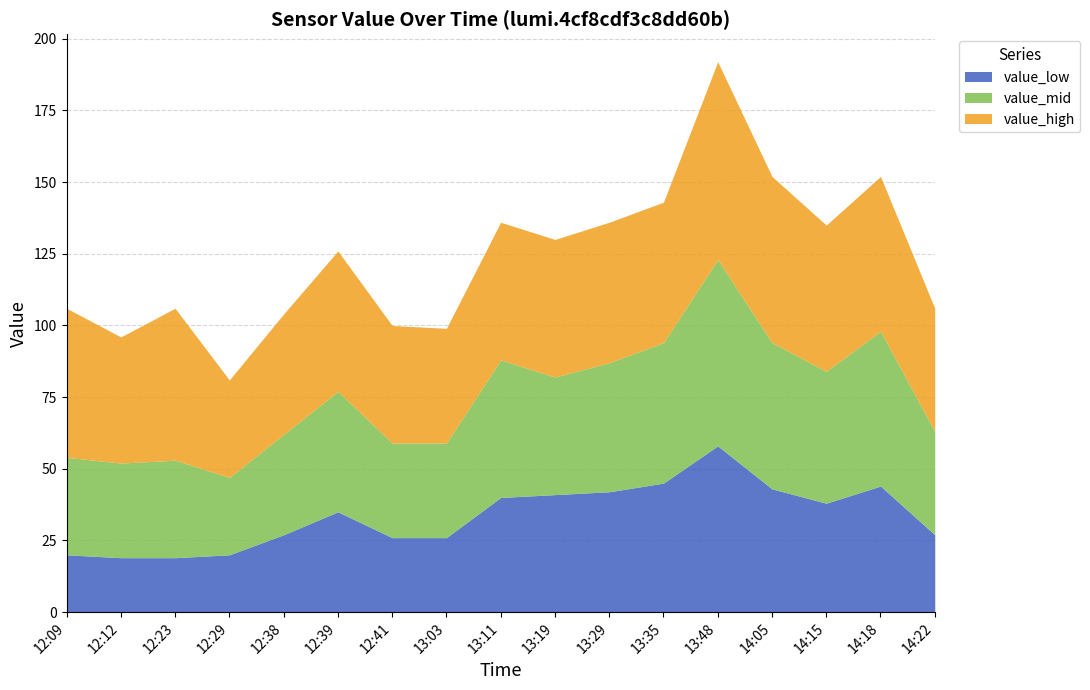

The value of value_low at 12:41 is 26. True or false?

True